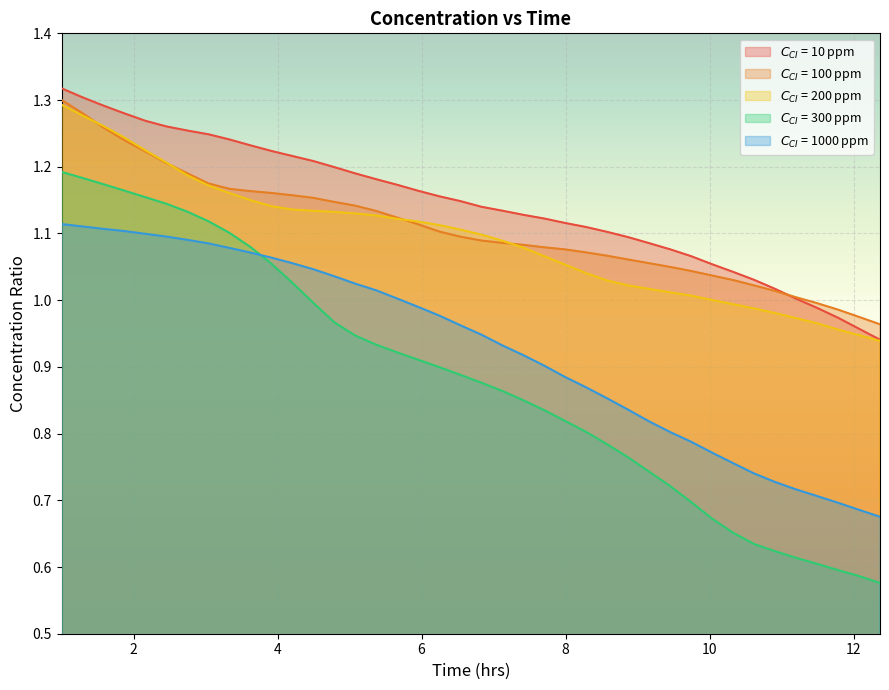

How many lines are shown in the chart?

5